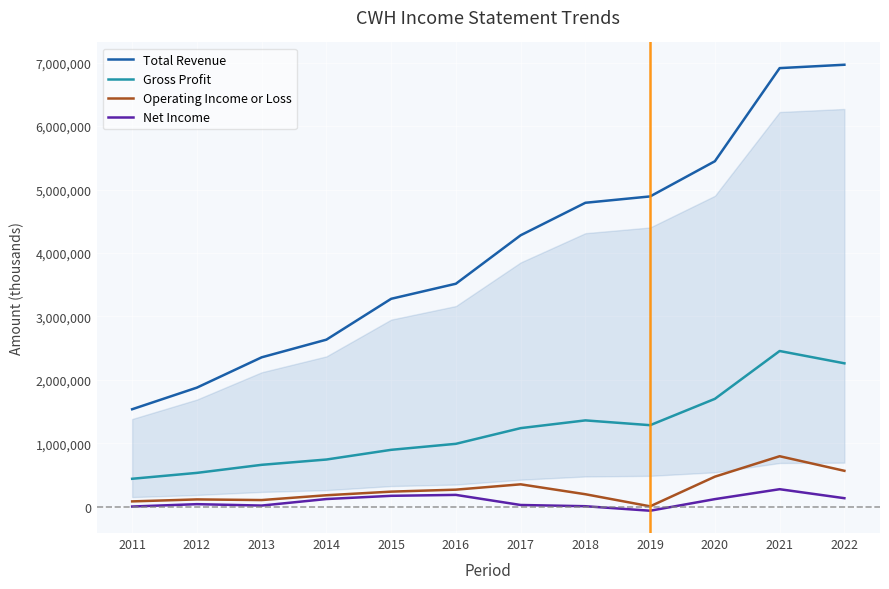

What is the minimum value shown in the chart?

-60600